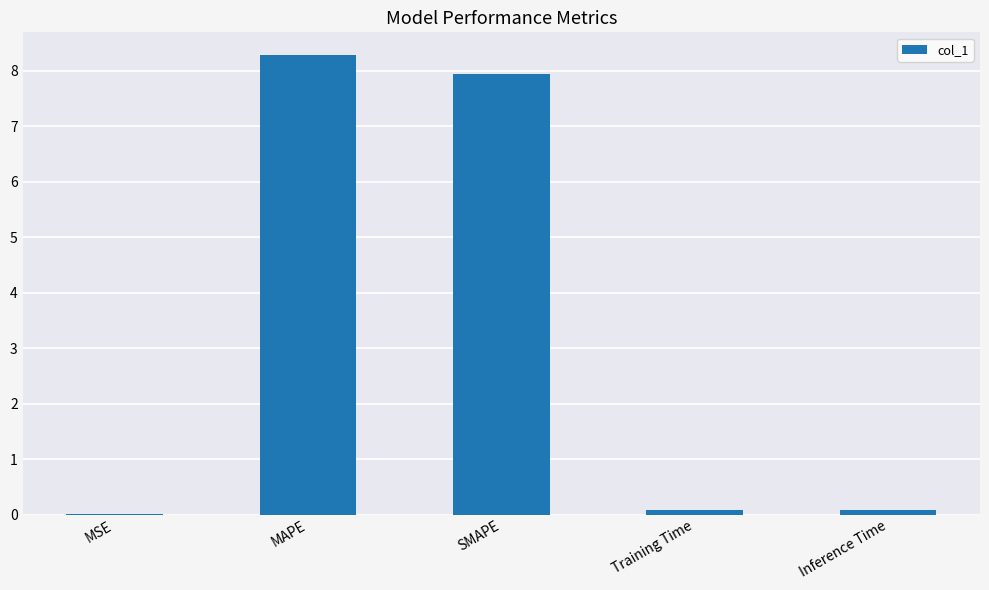

At which category does the chart reach its peak across all series?

MAPE